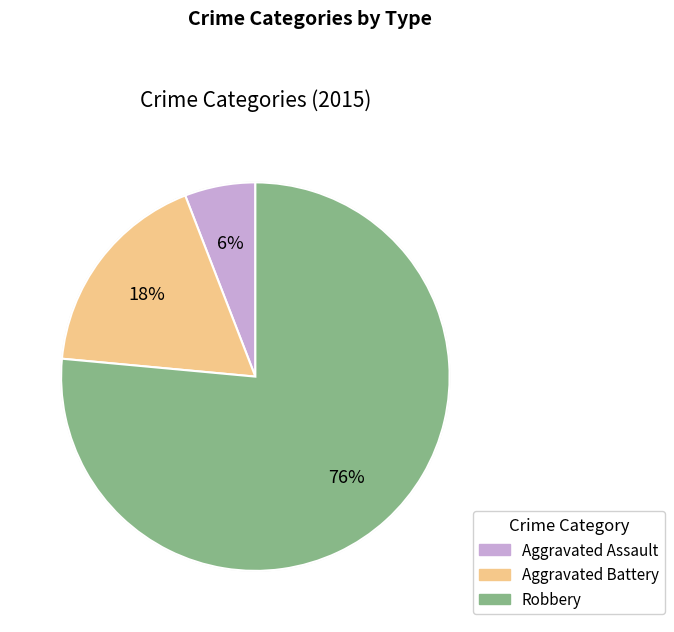

To the nearest percent, what percentage of the pie is Robbery?

76%